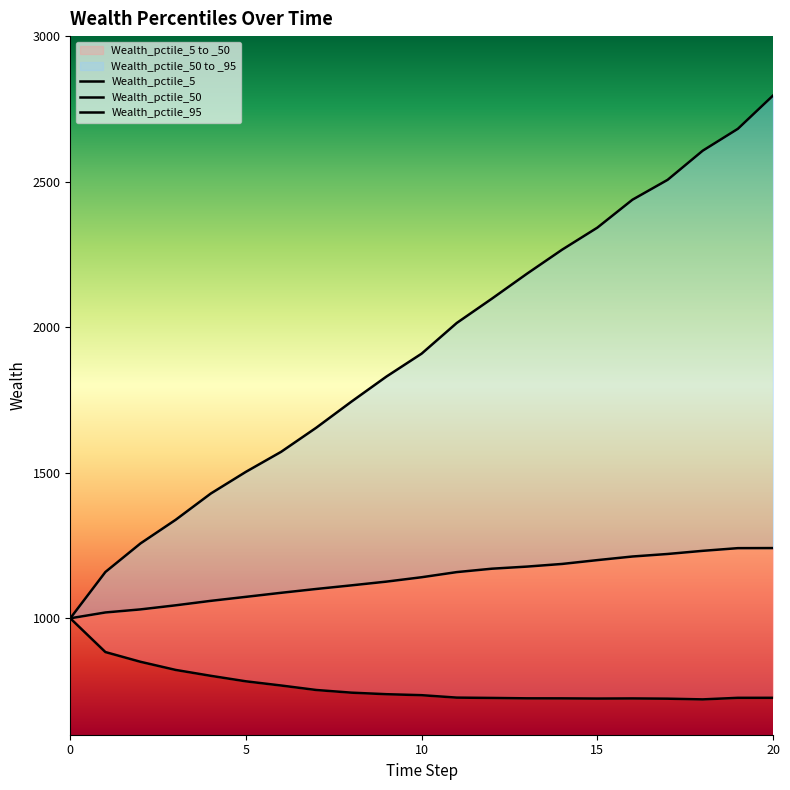

Which has a higher value, 7 or 11?

7